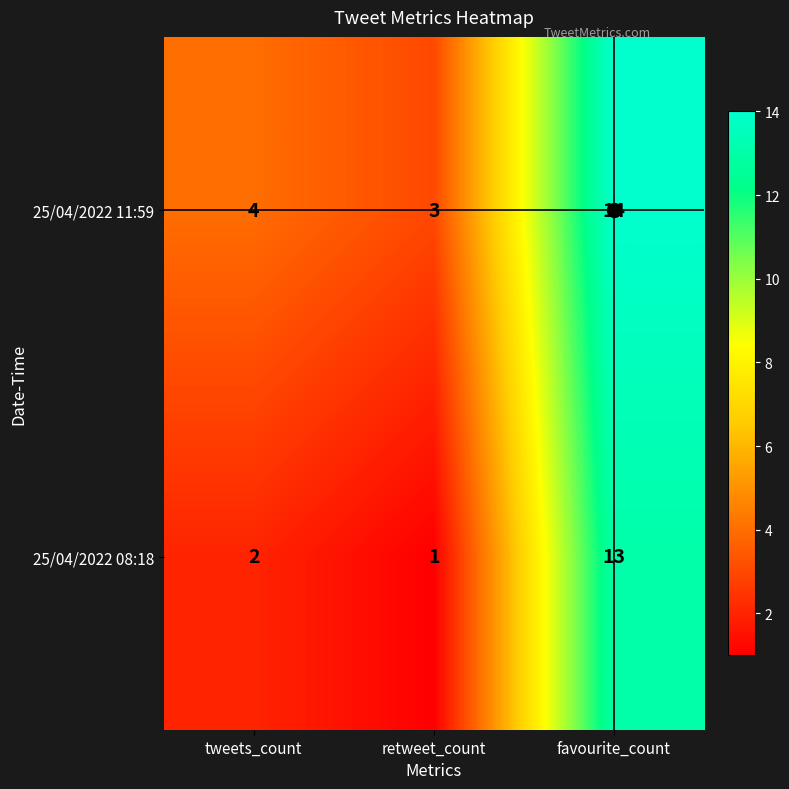

Which series has the largest total across all categories?

25/04/2022 11:59